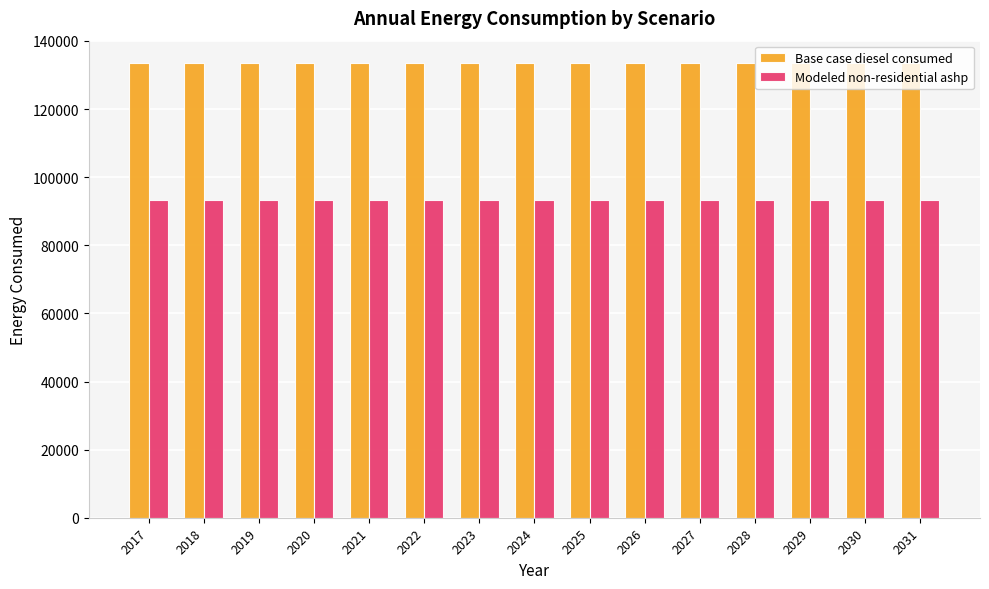

What is the value of the Modeled non-residential ashp bar at the 8th from the left?

93395.6